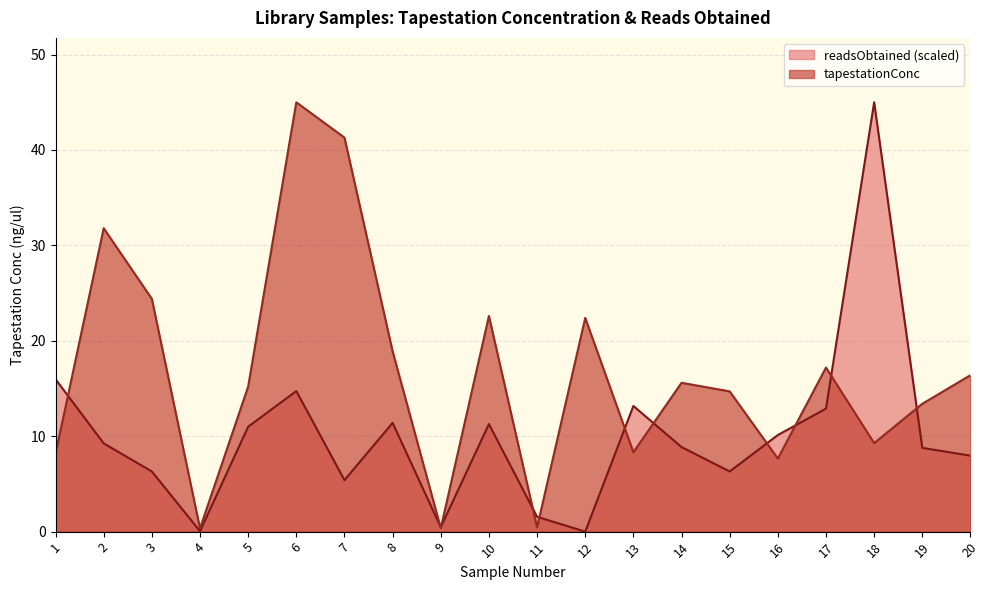

How many data points in tapestationConc are above 15?

11